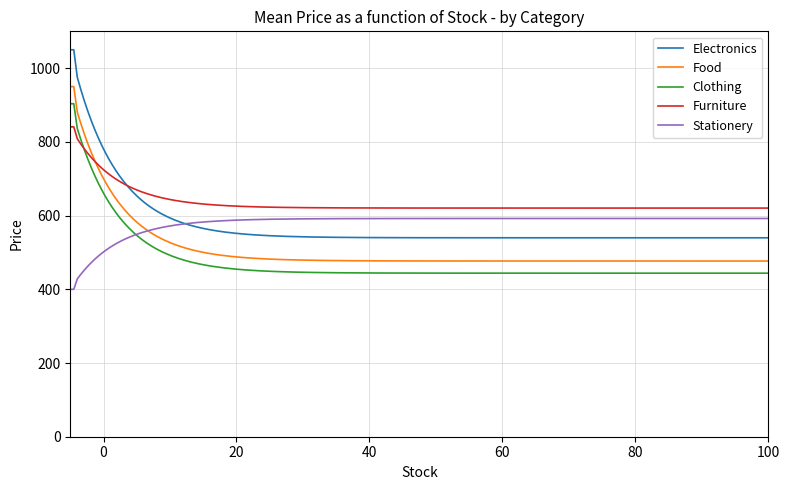

Does the chart have visible grid lines?

Yes